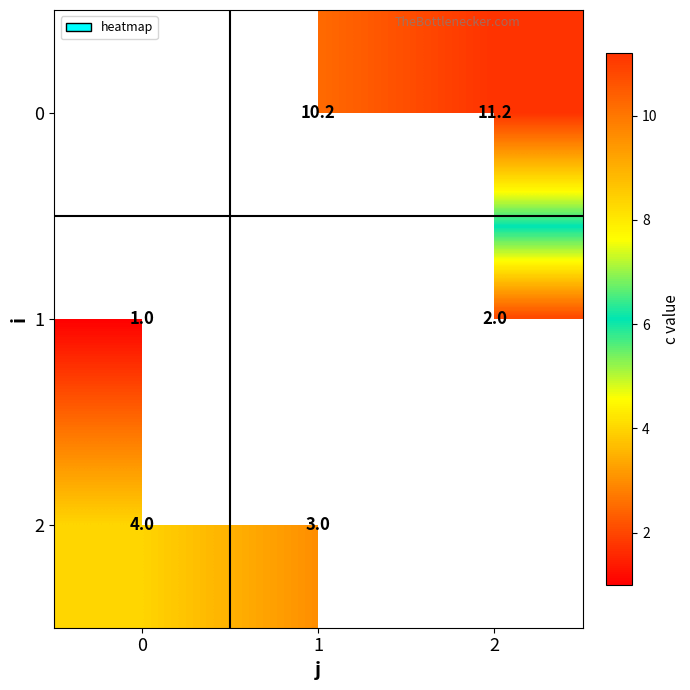

The 2 series shows 4.0 at 0. True or false?

True